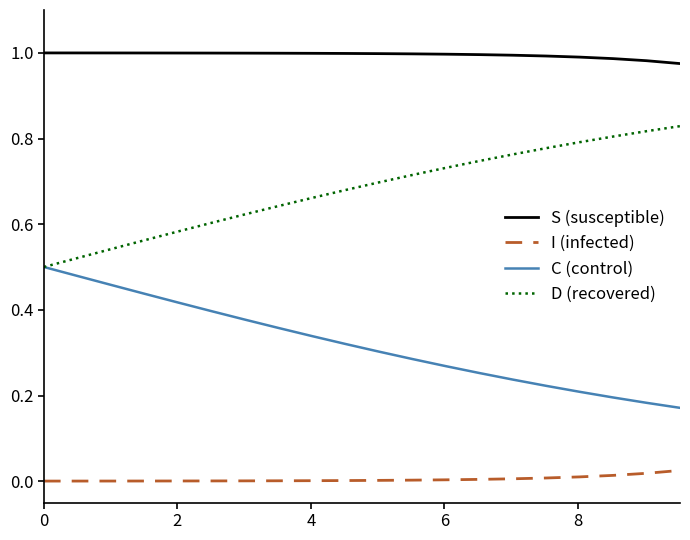

List the series in order of their overall mean, highest first.

S (susceptible), D (recovered), C (control), I (infected)